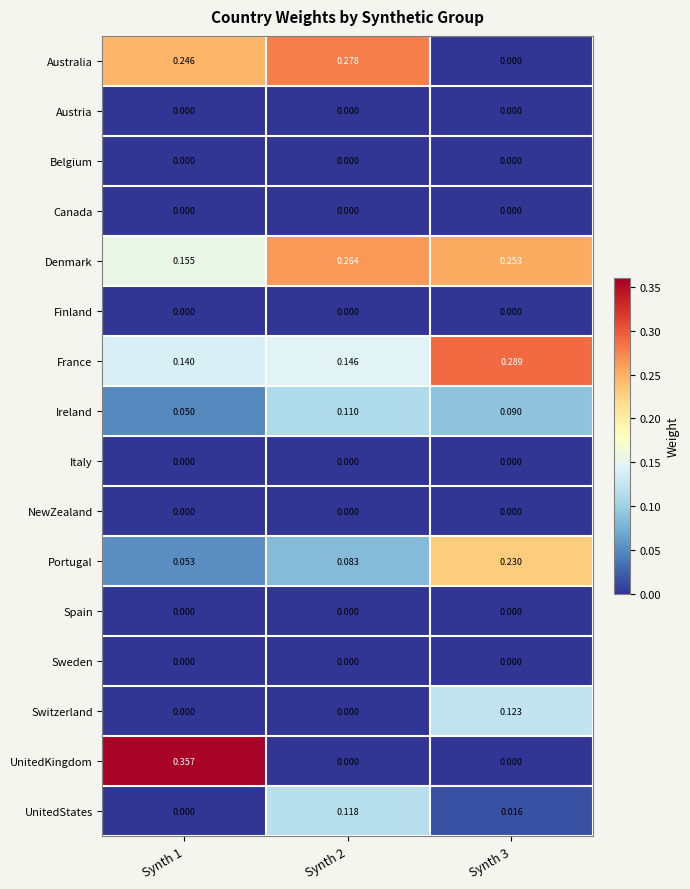

Is the value of Belgium at Synth 3 greater than the value of Ireland at Synth 2?

No